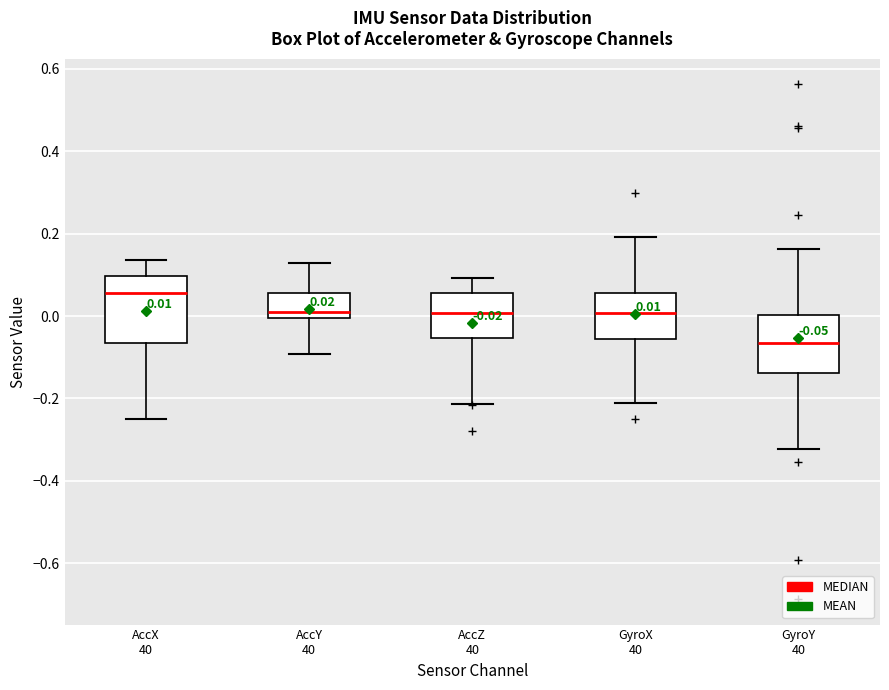

Which box is the tallest, from its lower edge to its upper edge?

AccX 40